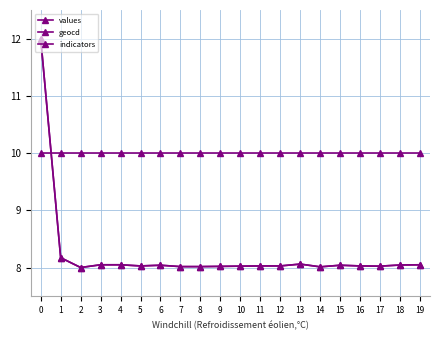

What is the value of the values point at the 10th from the left?

8.0